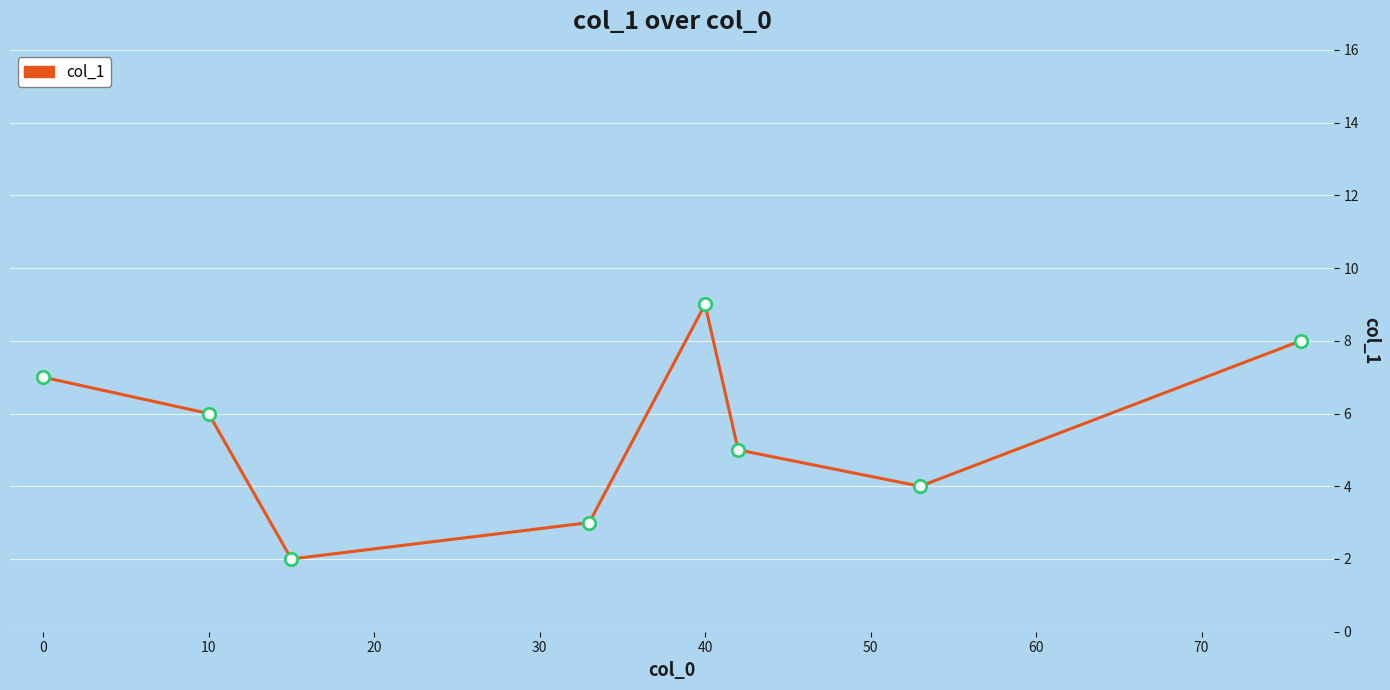

What is the greatest value displayed?

9.0